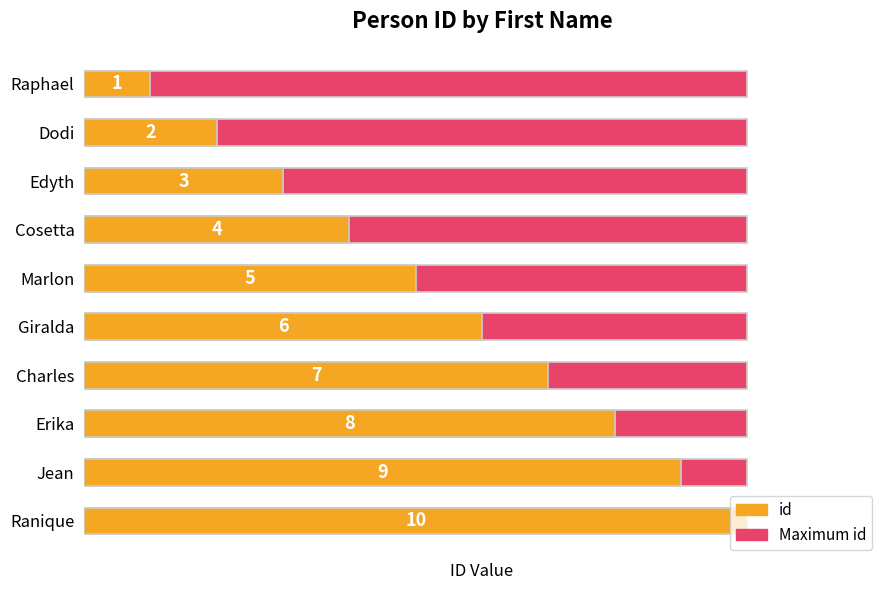

How many series are shown in this chart?

2